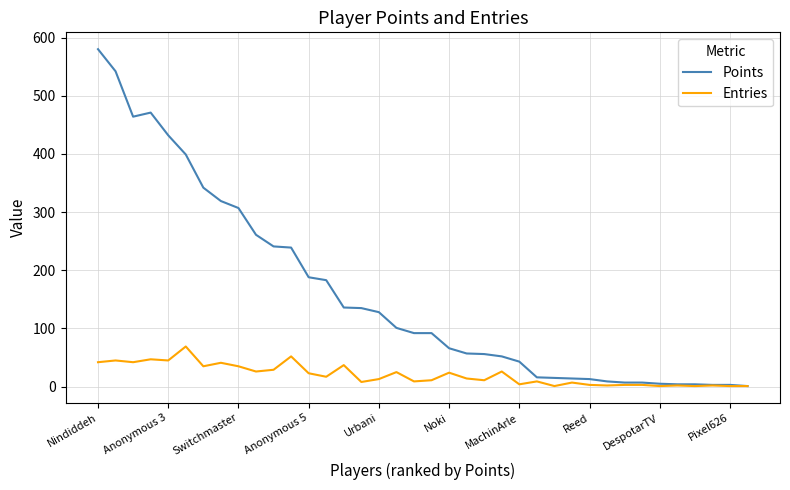

List the series in order of their peak value, highest first.

Points, Entries